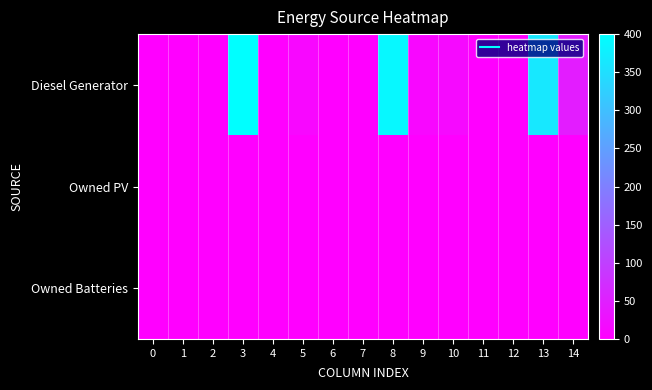

List the series in order of their peak value, lowest first.

Owned PV, Owned Batteries, Diesel Generator